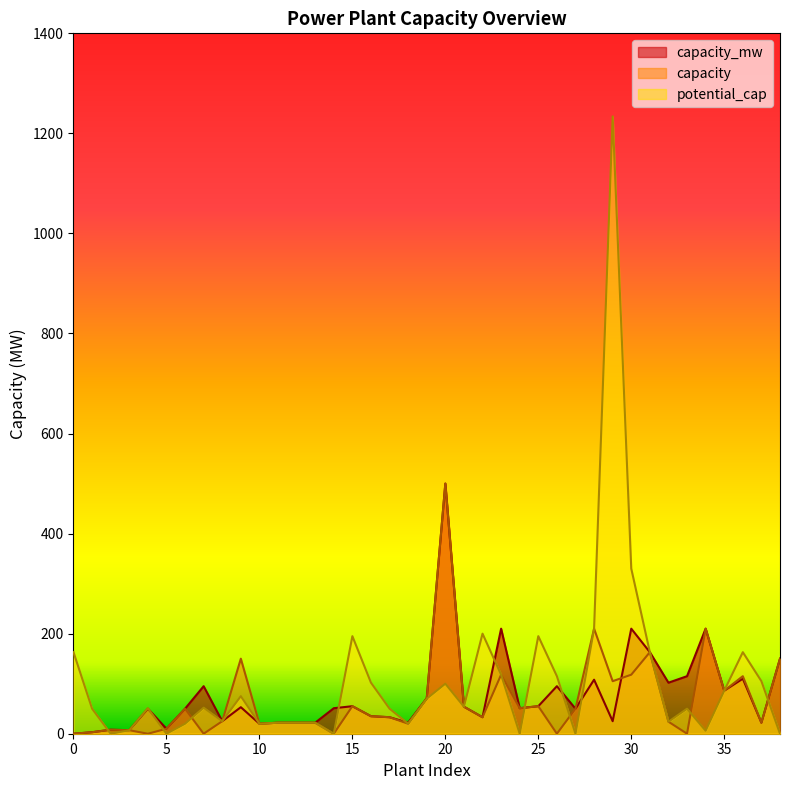

At 4, list the series in order from smallest to largest.

capacity, capacity_mw, potential_cap